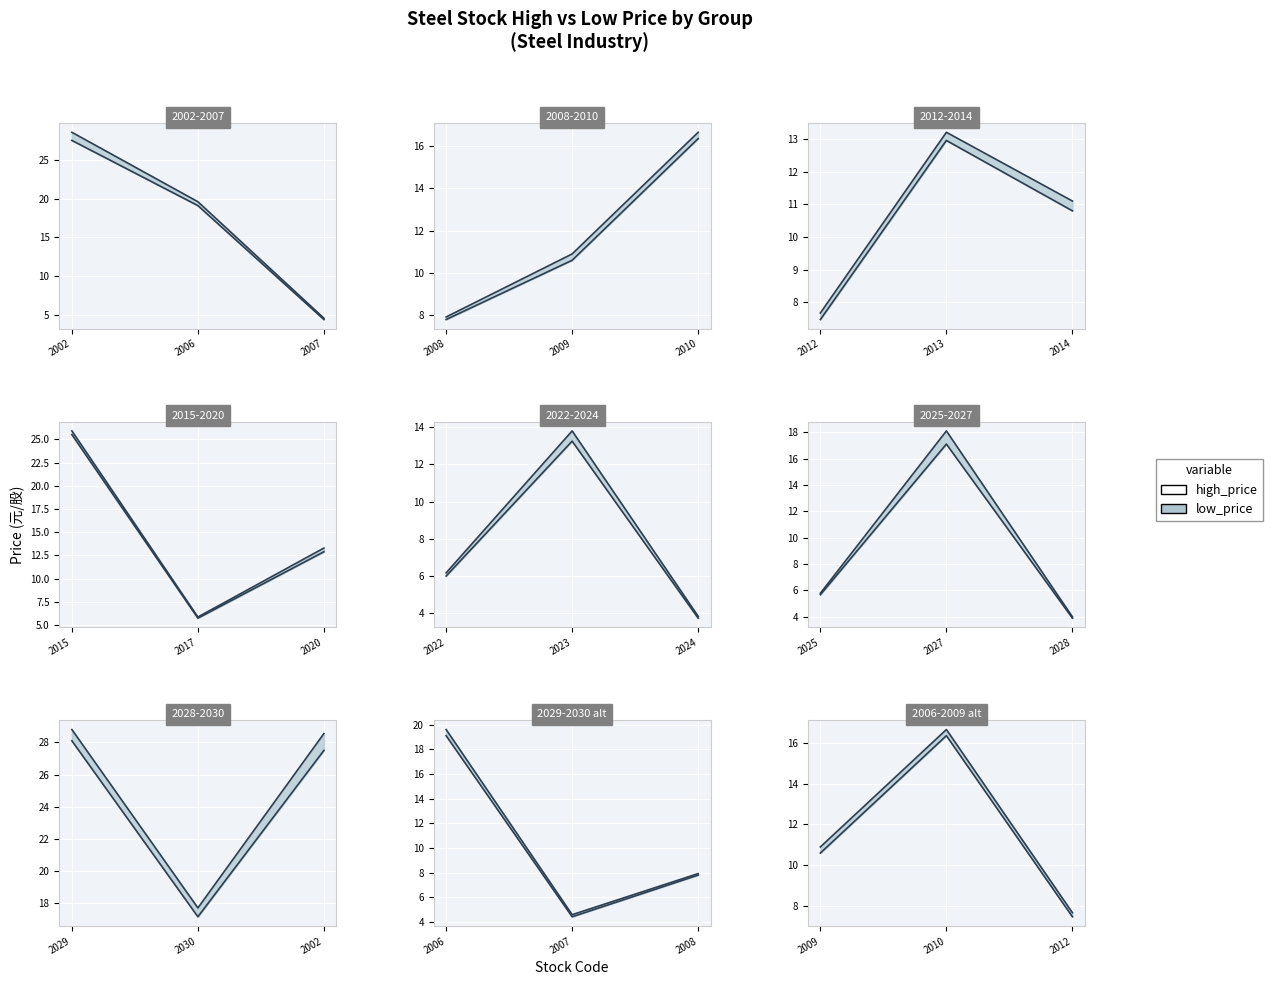

At which category does the chart reach its minimum across all series?

2024